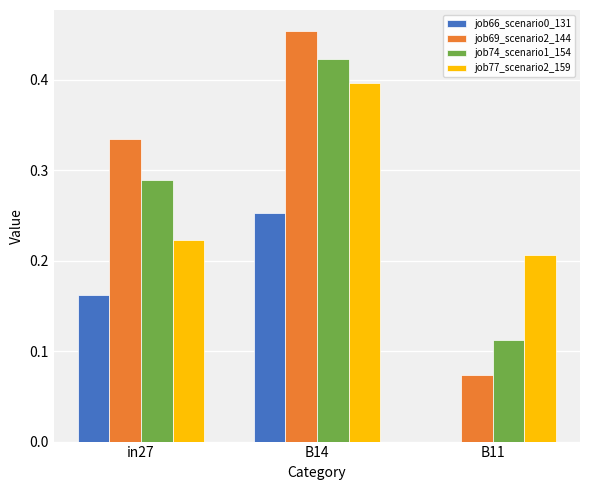

How many categories are shown in the chart?

3